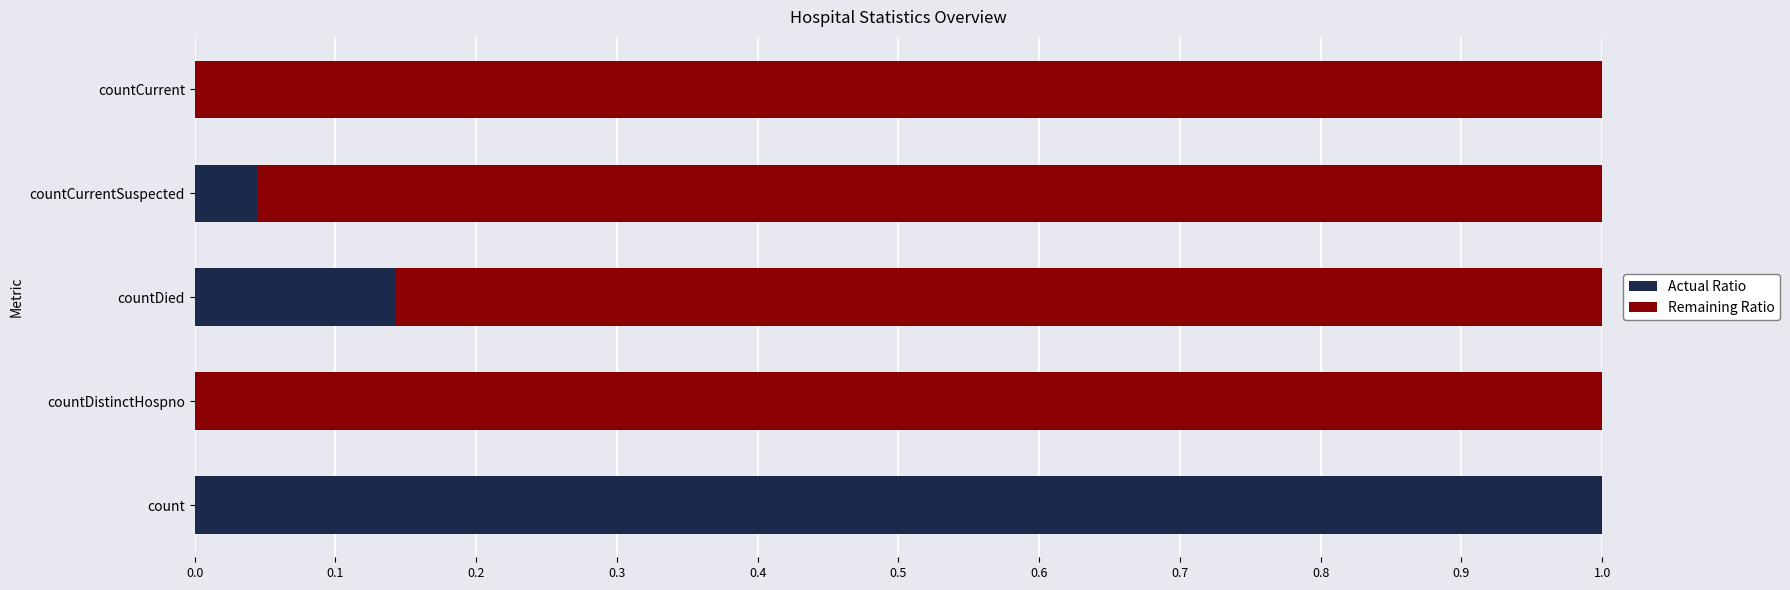

The Actual Ratio series shows 1.0 at count. True or false?

True